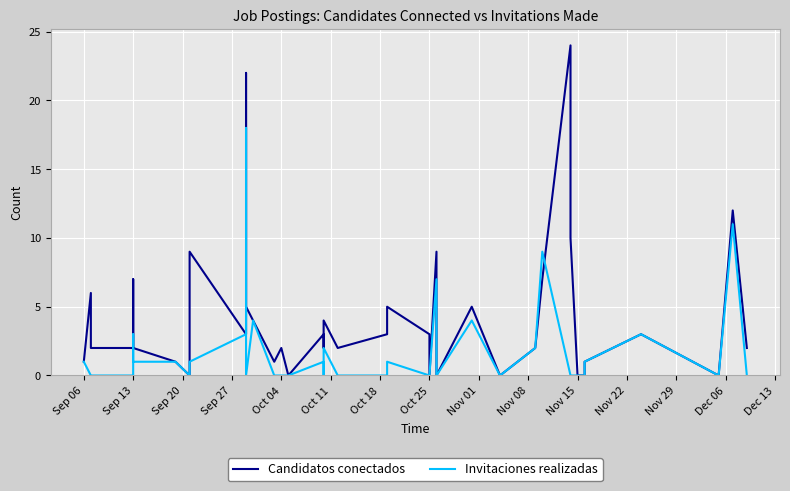

Rank the series by their average value, from lowest to highest.

Invitaciones realizadas, Candidatos conectados